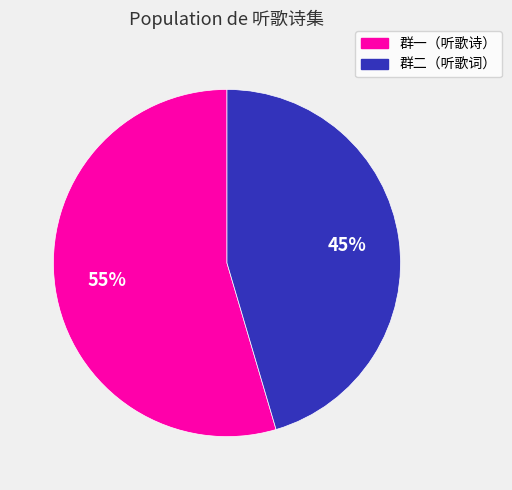

To the nearest percent, what is the average slice percentage?

50%